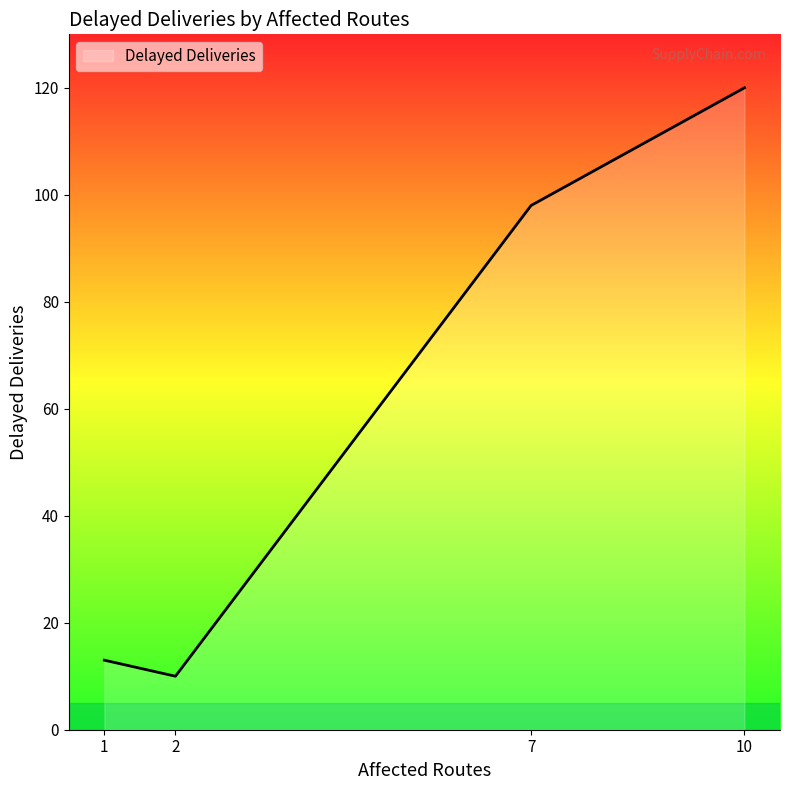

What is the difference between the maximum and minimum values?

110